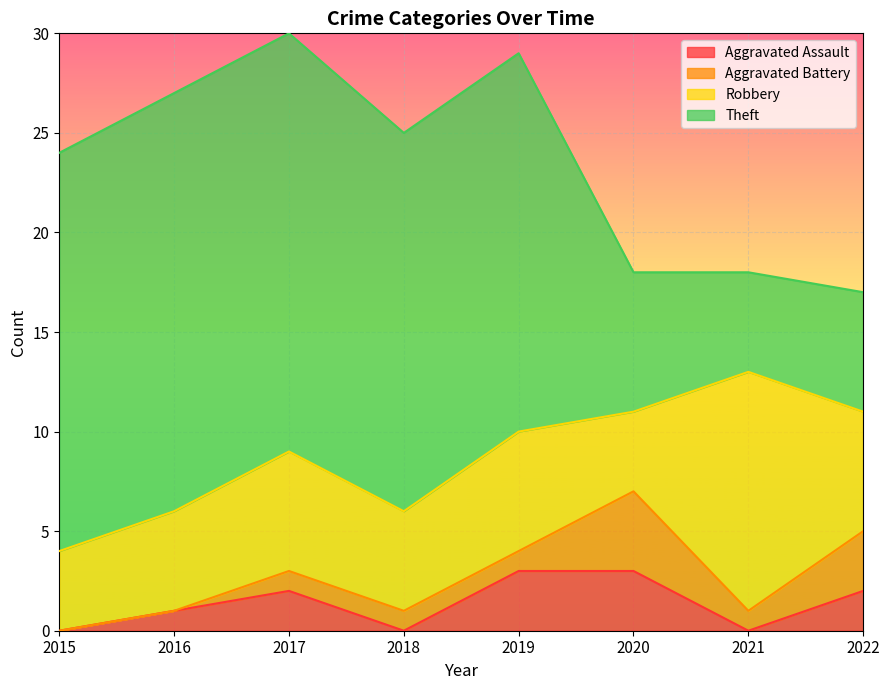

How many values in the Aggravated Assault series are below 2?

4